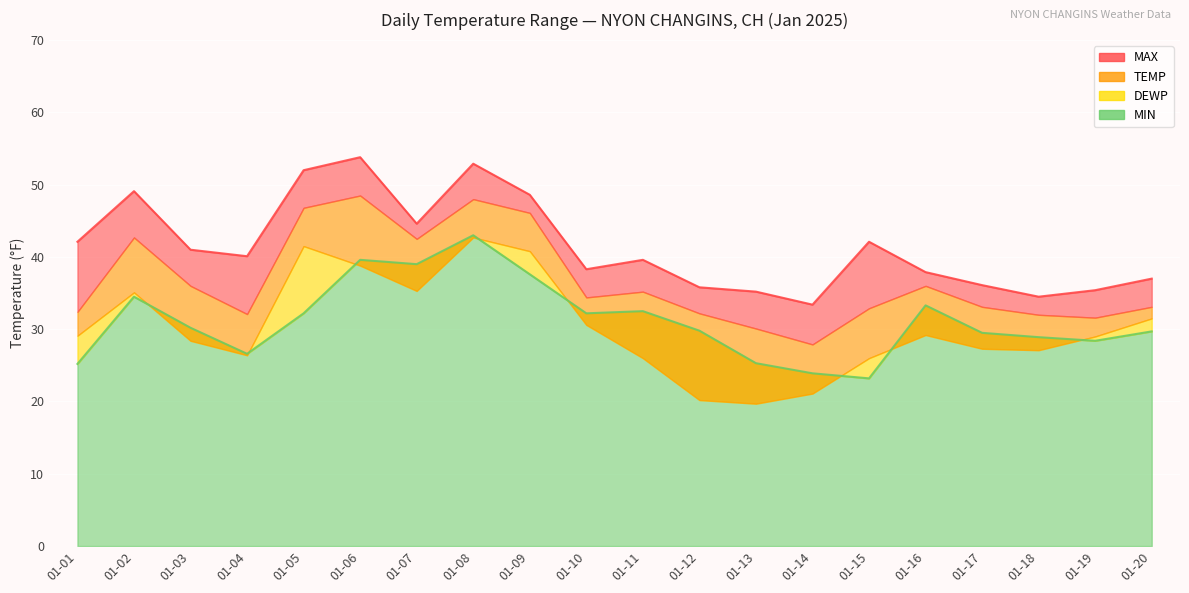

What is the smallest value displayed?

23.2